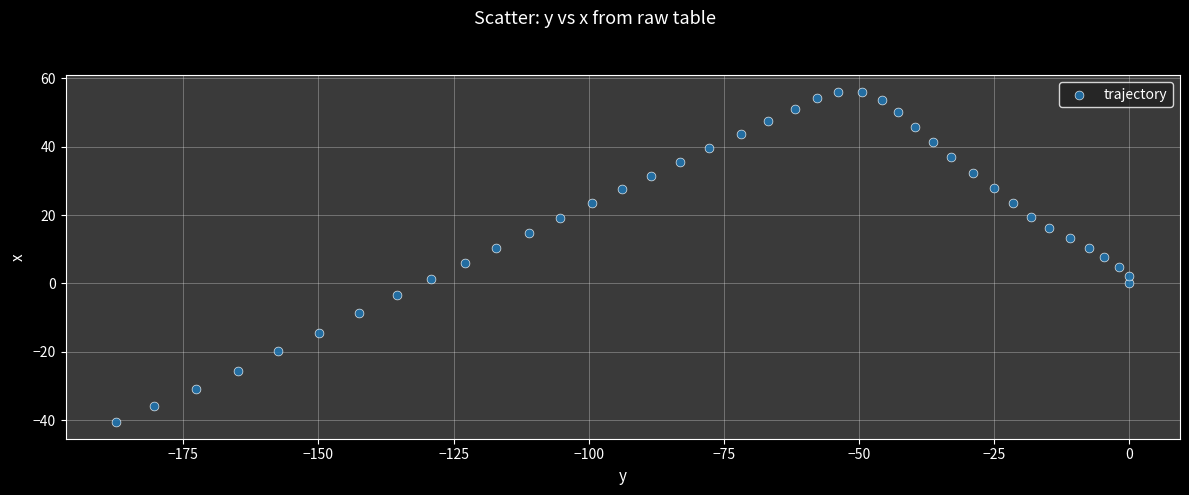

What is the range of Y values (max minus min)?

96.7